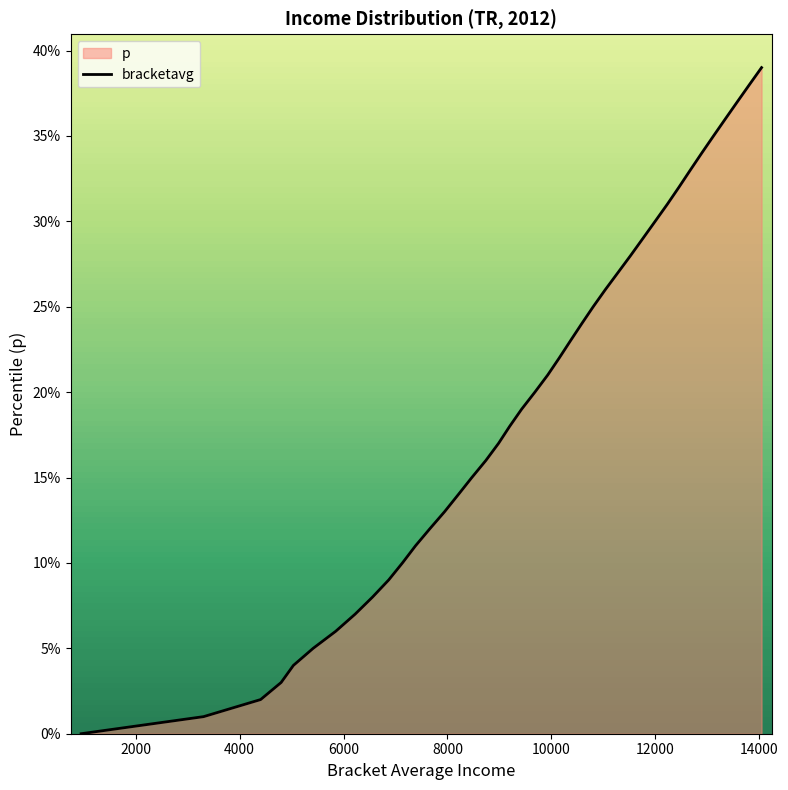

The chart shows a value of 0.1 at 16000. True or false?

False